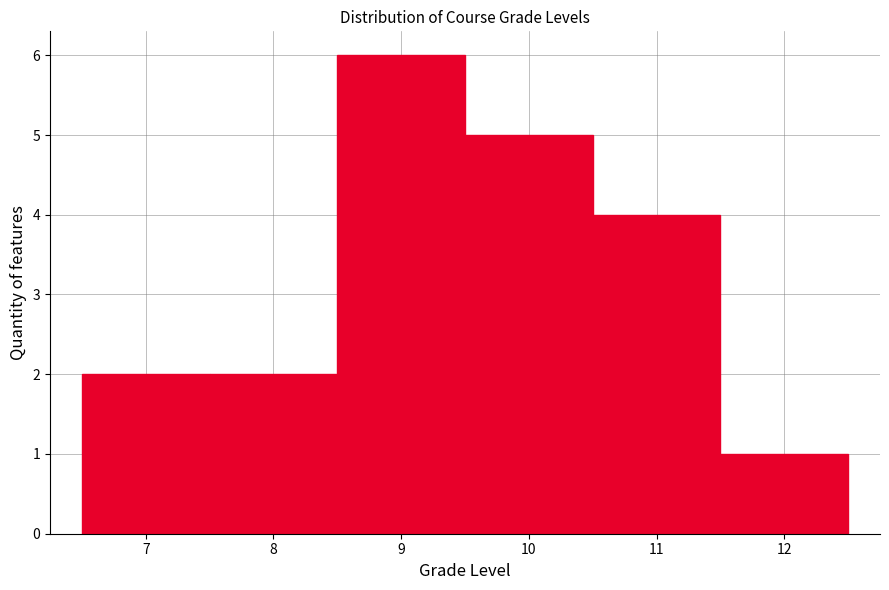

Reading left to right, list every bar in this chart as the range it spans on the x-axis followed by its height. The values are not printed on the chart, so give them approximately, as read against the axis.

6.5 to 7.5: 2
7.5 to 8.5: 2
8.5 to 9.5: 6
9.5 to 10.5: 5
10.5 to 11.5: 4
11.5 to 12.5: 1